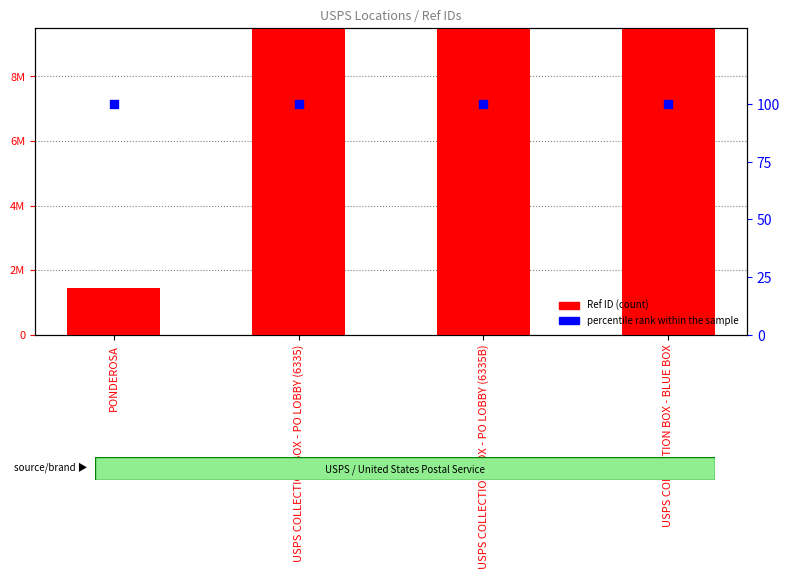

Which series contains the lowest Y value?

percentile rank within the sample